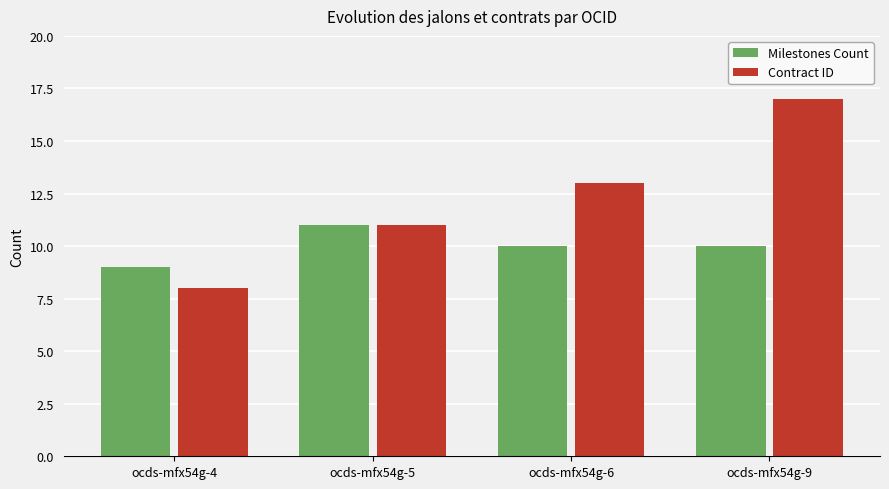

What is the value of the Contract ID bar at the 3rd from the left?

13